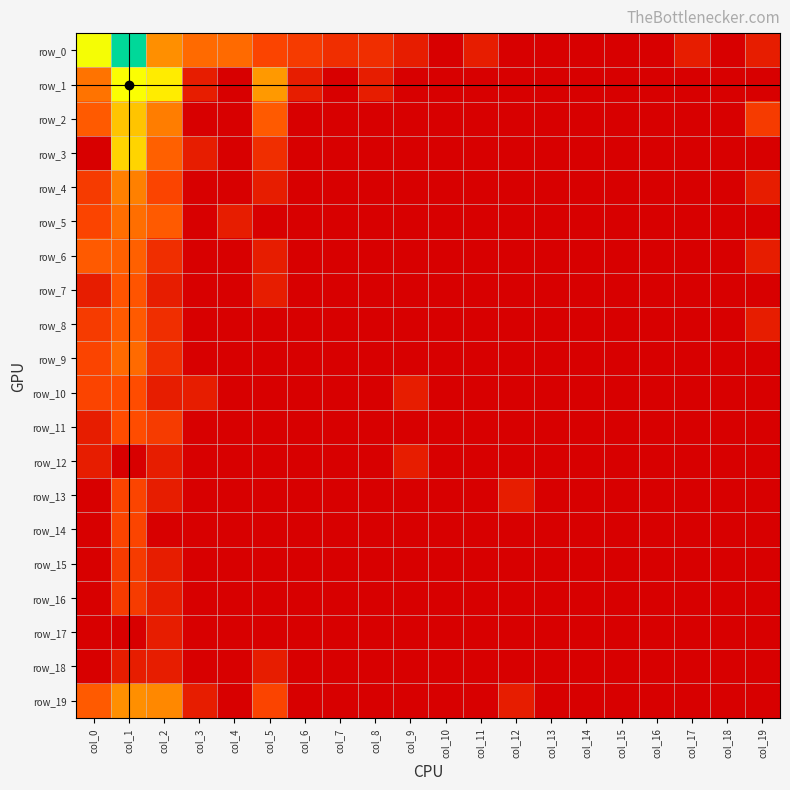

Which series has the largest range (max minus min)?

row_0